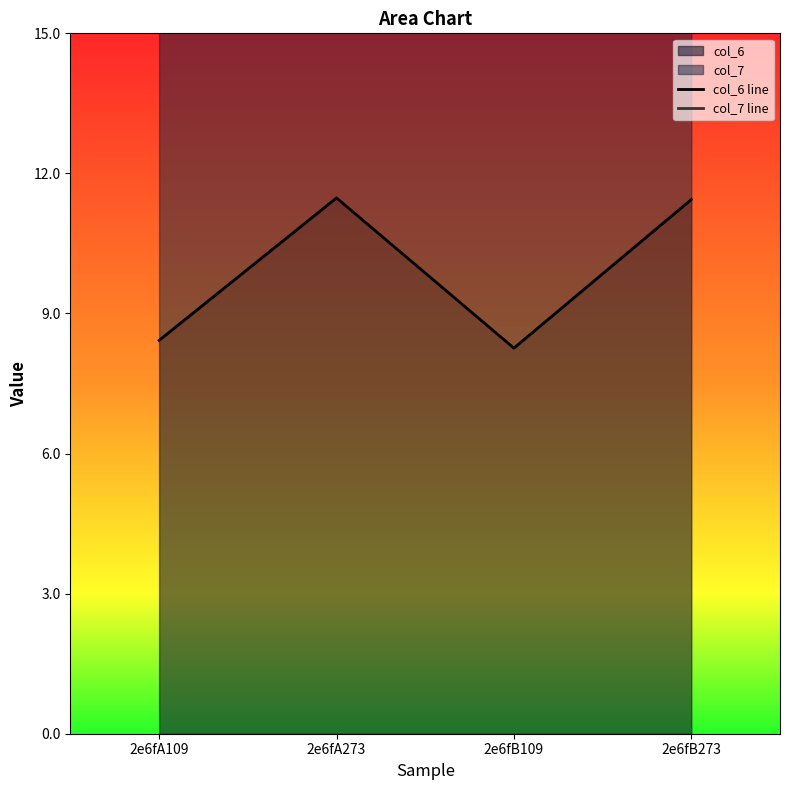

At 2e6fA273, list the series in order from largest to smallest.

col_7 line, col_6 line